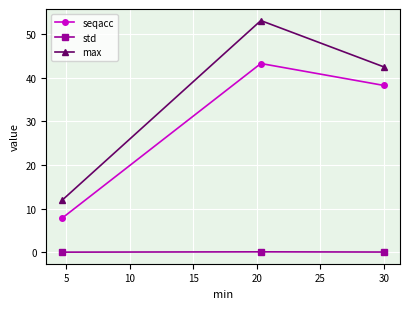

List the series in order of their overall mean, lowest first.

std, seqacc, max